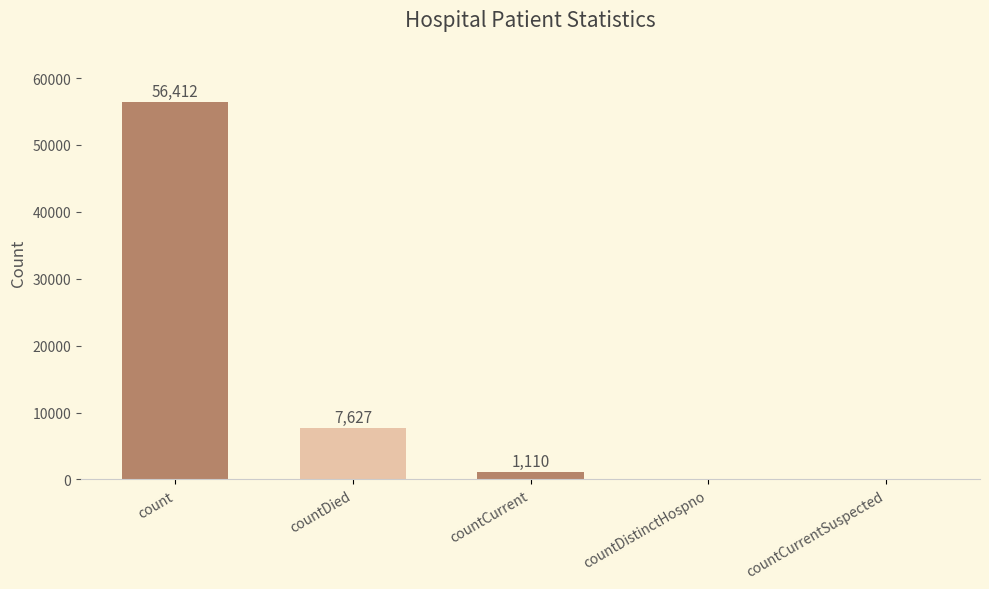

Where does the data first go above 1110?

count